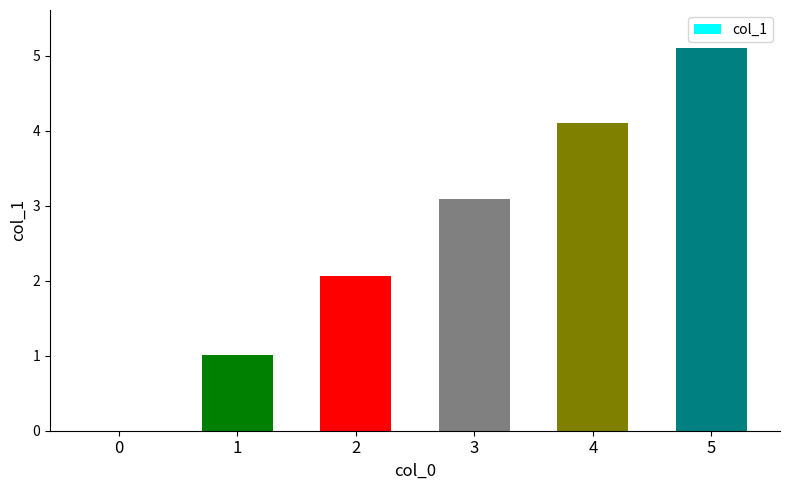

True or false: the data shows 0.0 at 0.

True